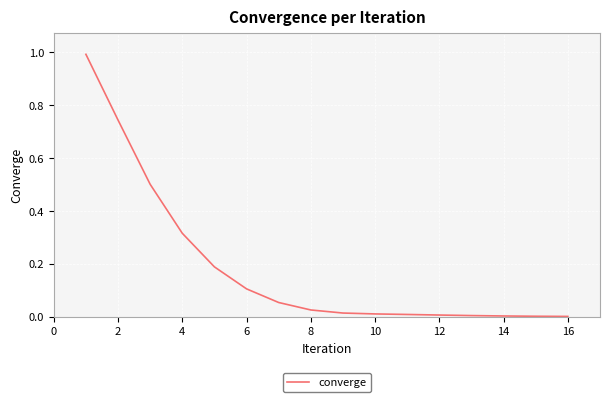

What is the greatest value displayed?

1.0